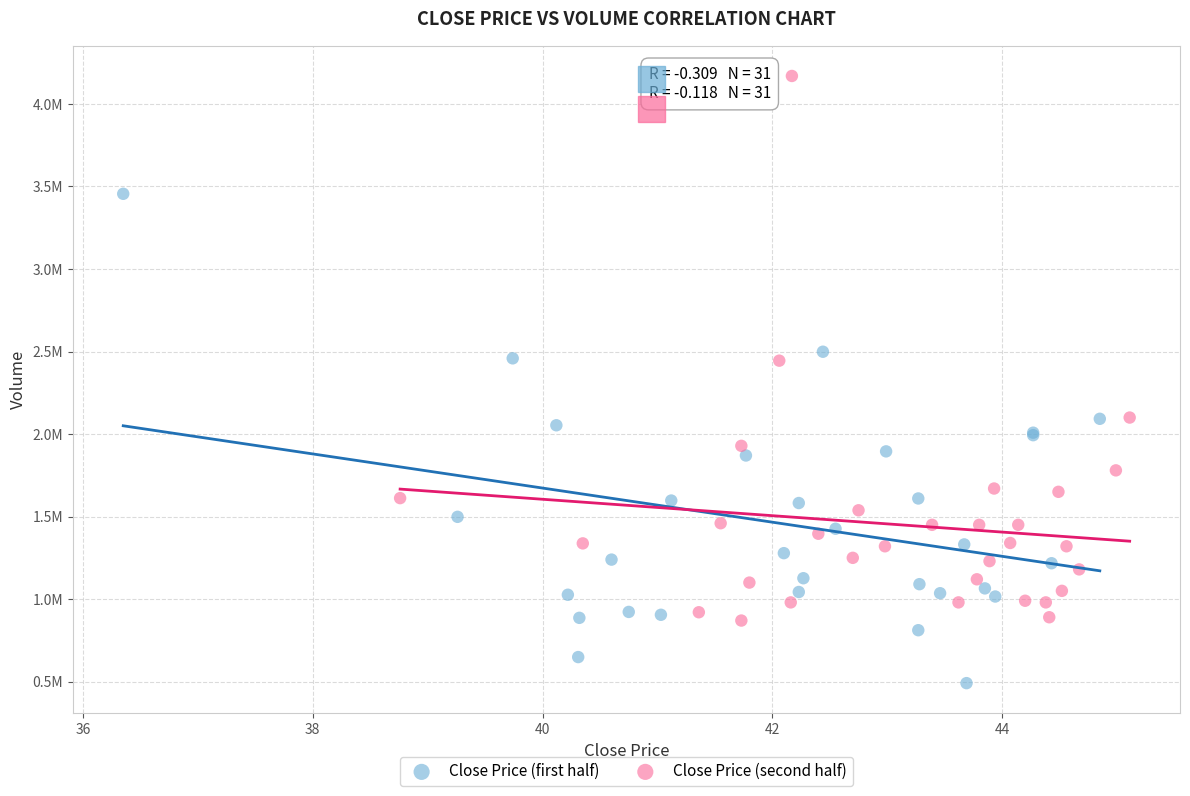

Which series contains the lowest Y value?

Close Price (first half)